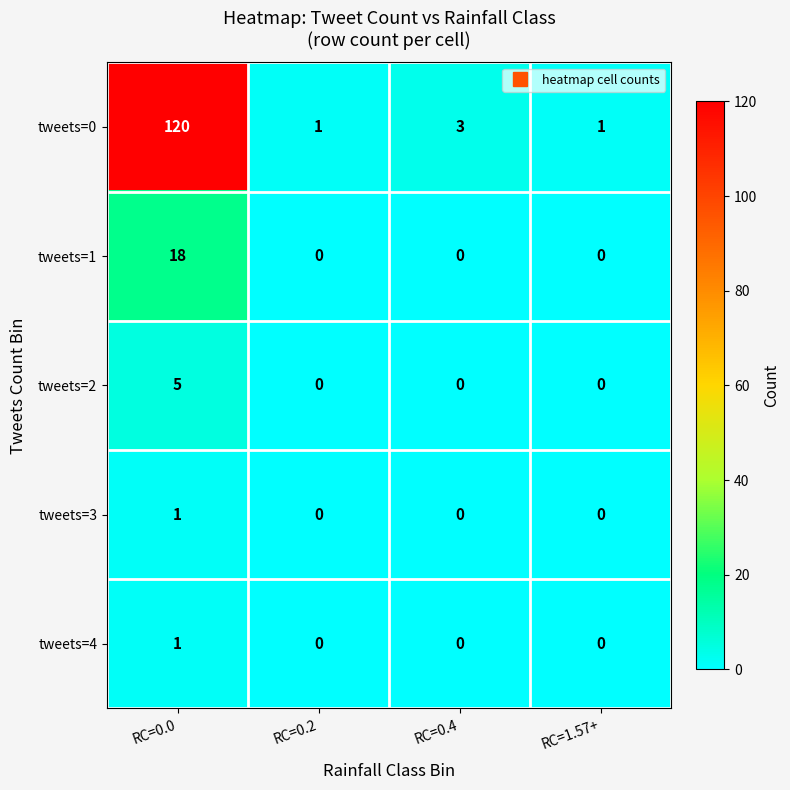

Which category has the highest value across all series?

RC=0.0